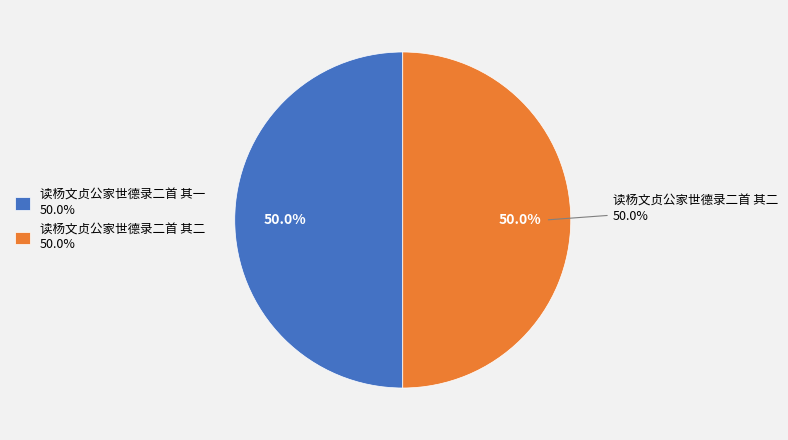

Which category has the biggest portion of the pie?

读杨文贞公家世德录二首 其二